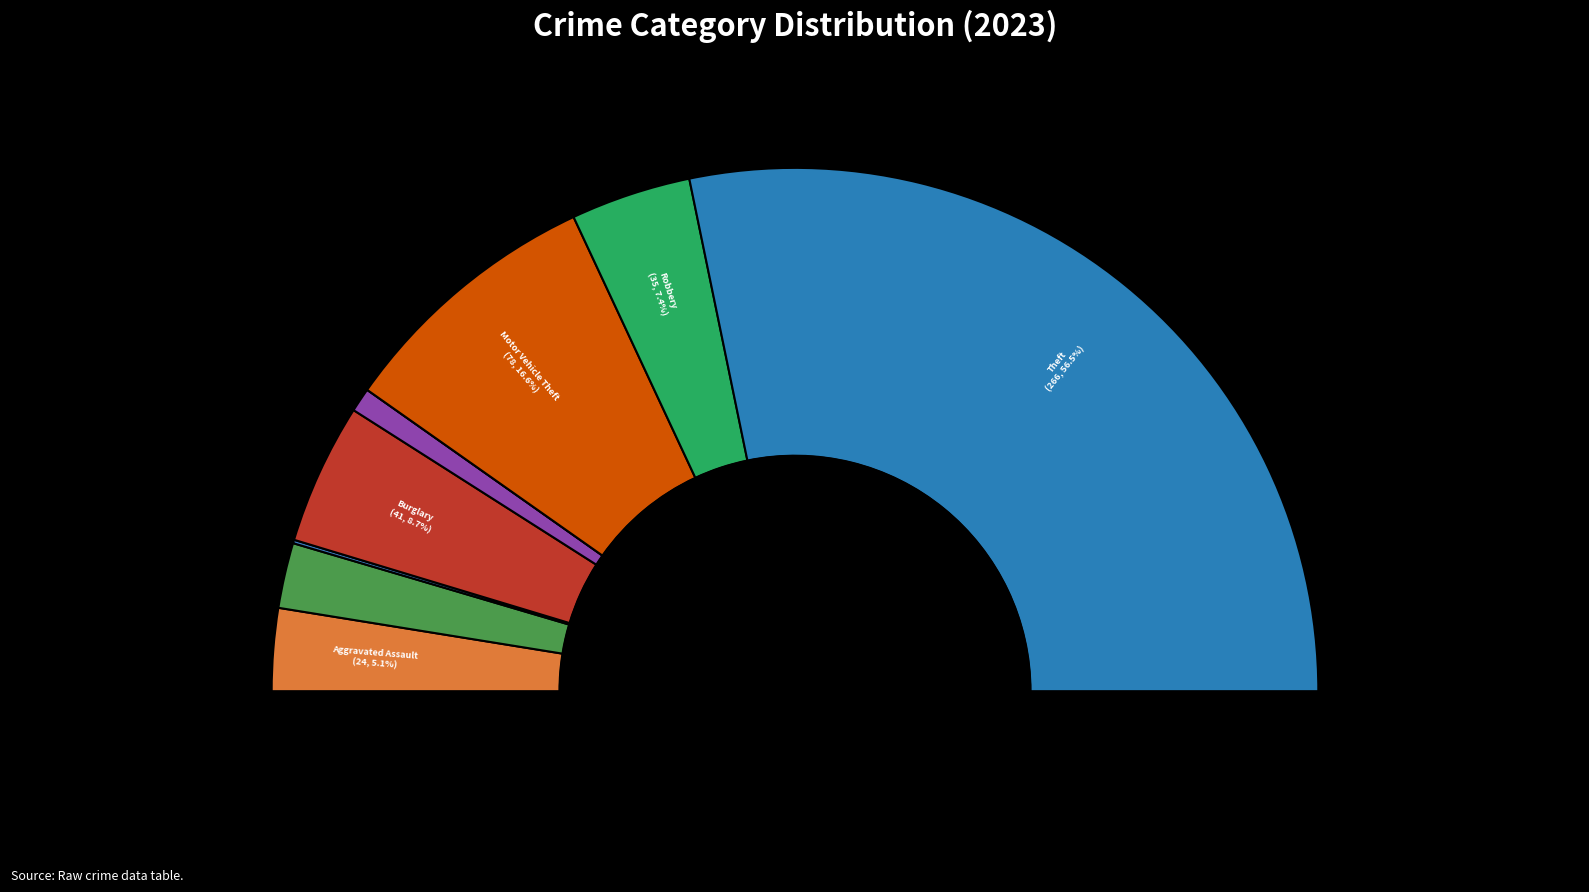

How many slices are in this pie chart?

9